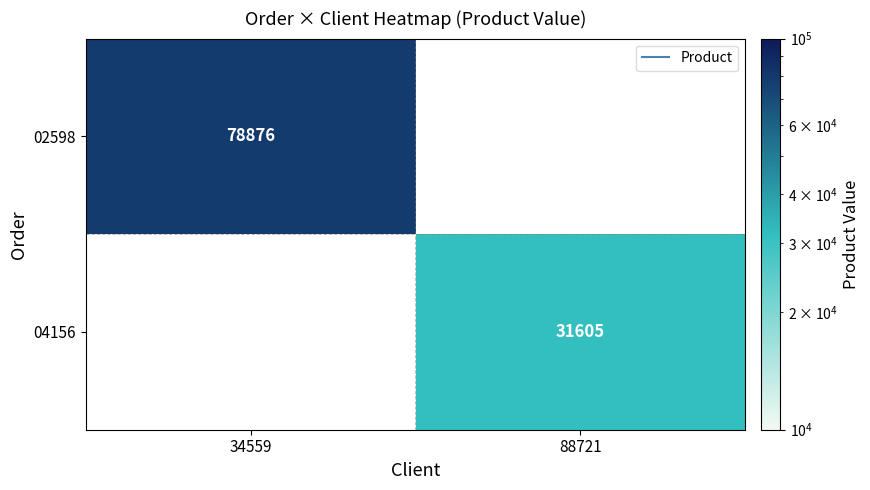

At how many categories does at least one series exceed 63147?

1